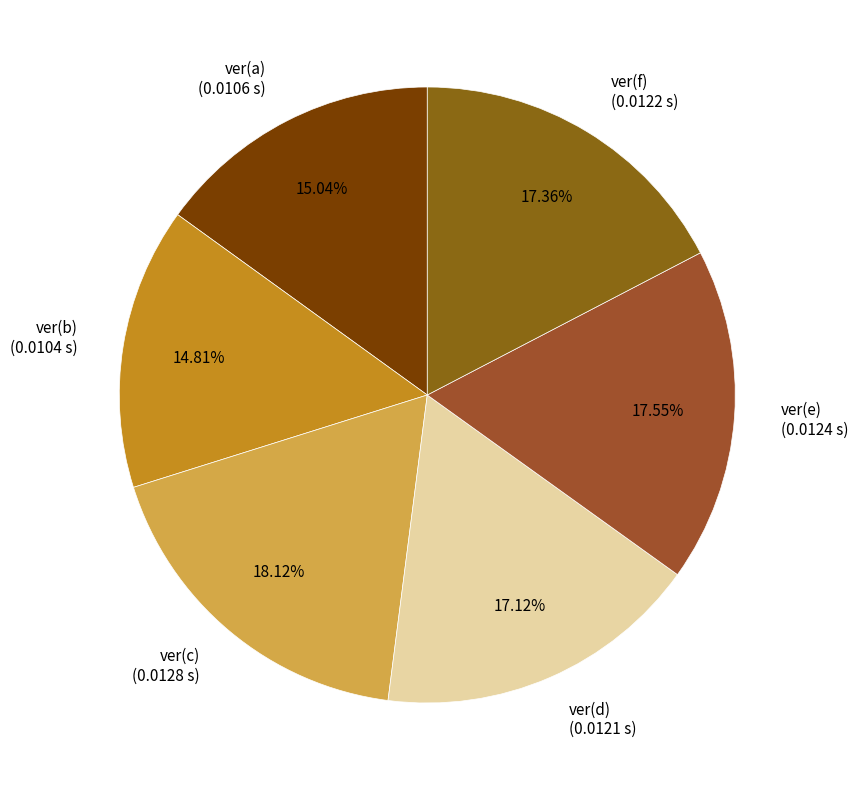

What is the total percentage of ver(e) and ver(a)?

32.6%